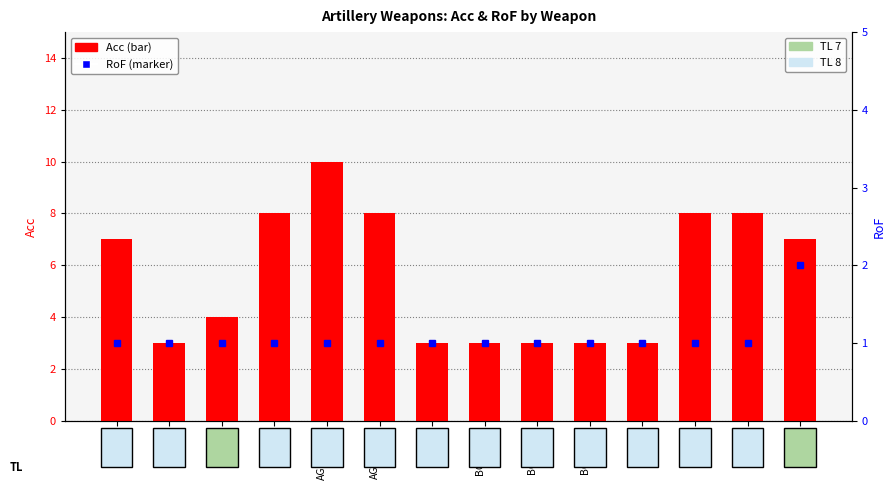

Reading left to right, transcribe all the data shown in this chart.

Acc: 7	3	4	8	10	8	3	3	3	3	3	8	8	7
RoF: 1	1	1	1	1	1	1	1	1	1	1	1	1	2